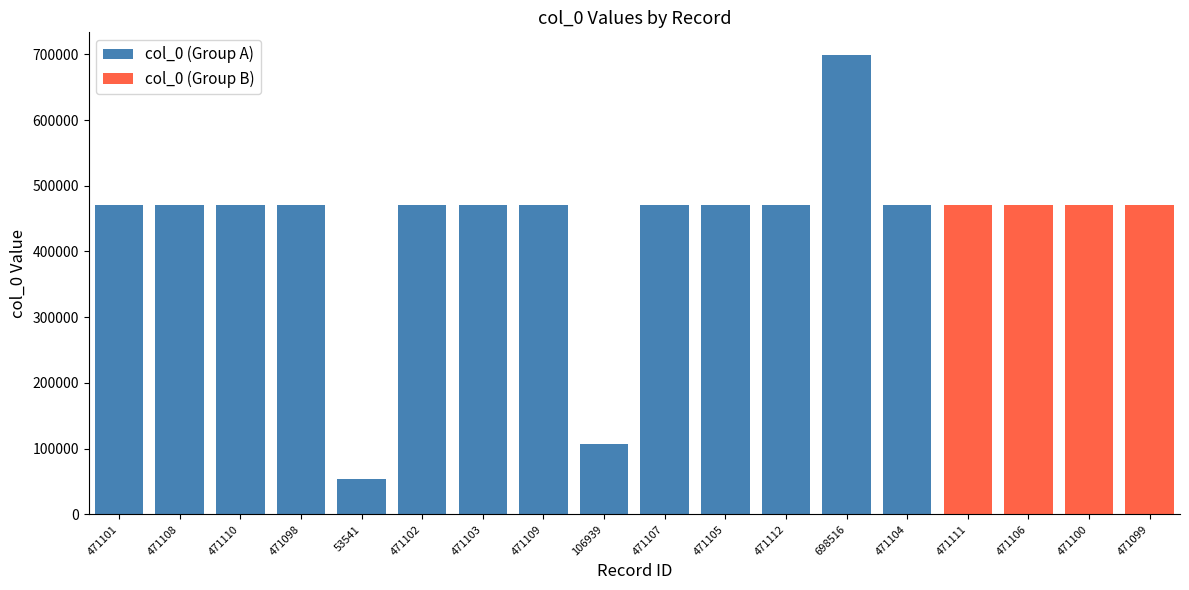

Is it true that col_0 (Group A) equals 471109 at 471109?

True